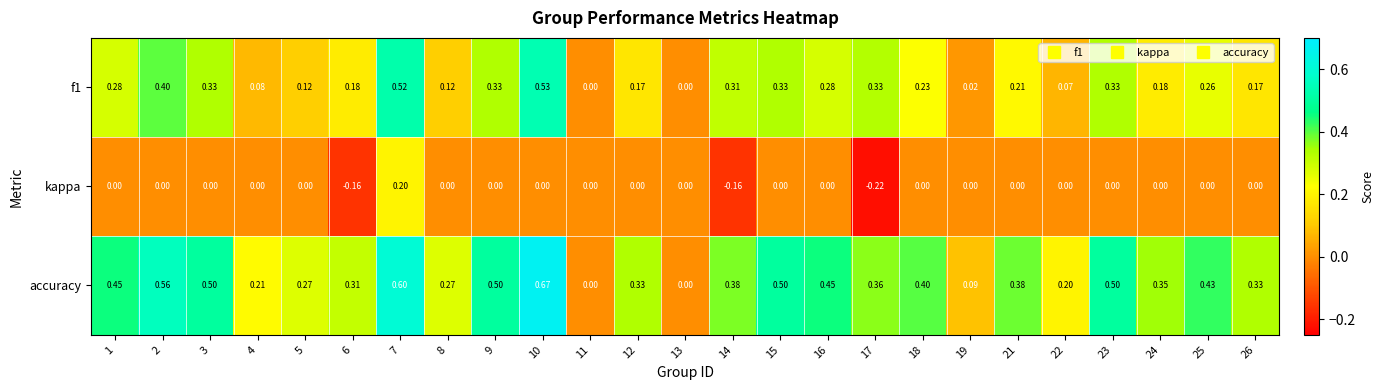

Which series has the largest total across all categories?

accuracy